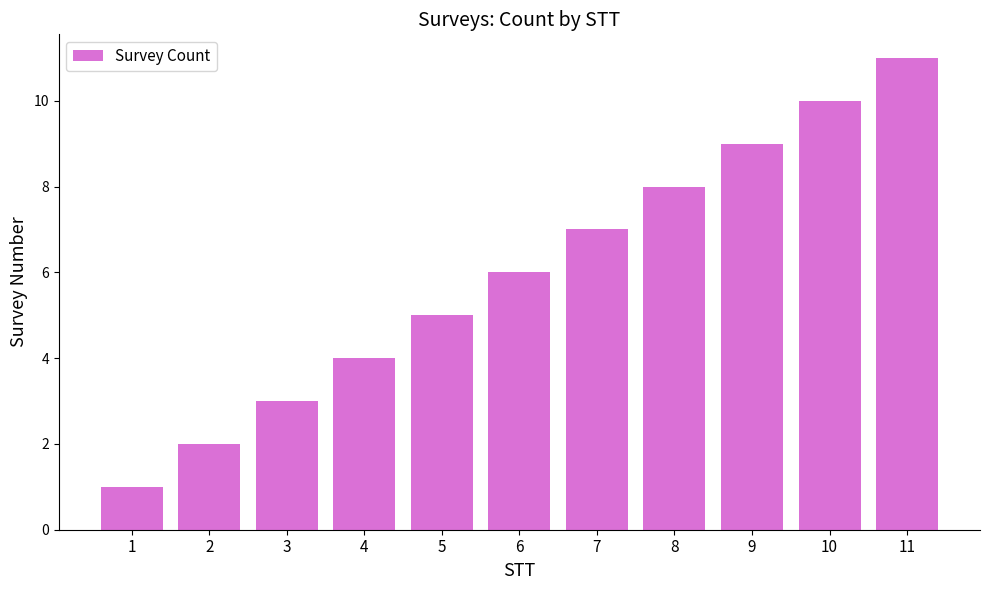

List the labels in order of value, largest first.

11, 10, 9, 8, 7, 6, 5, 4, 3, 2, 1